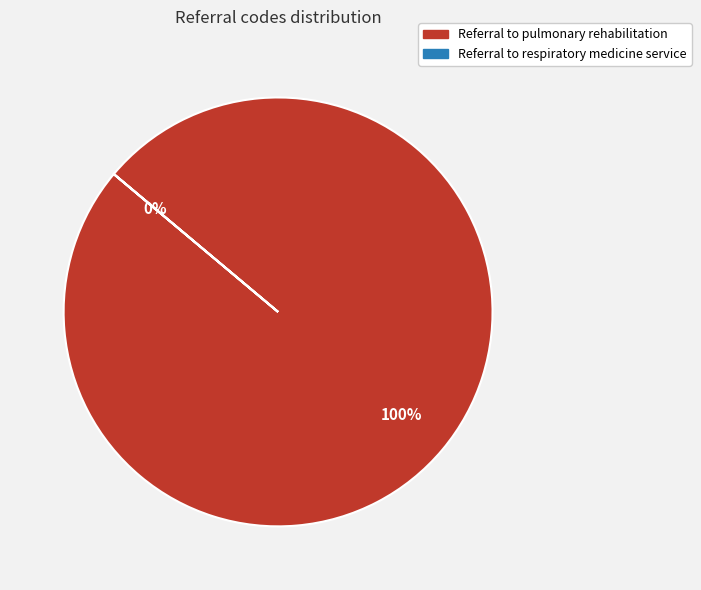

To the nearest percent, what is the difference between the largest and smallest slice percentages?

100%